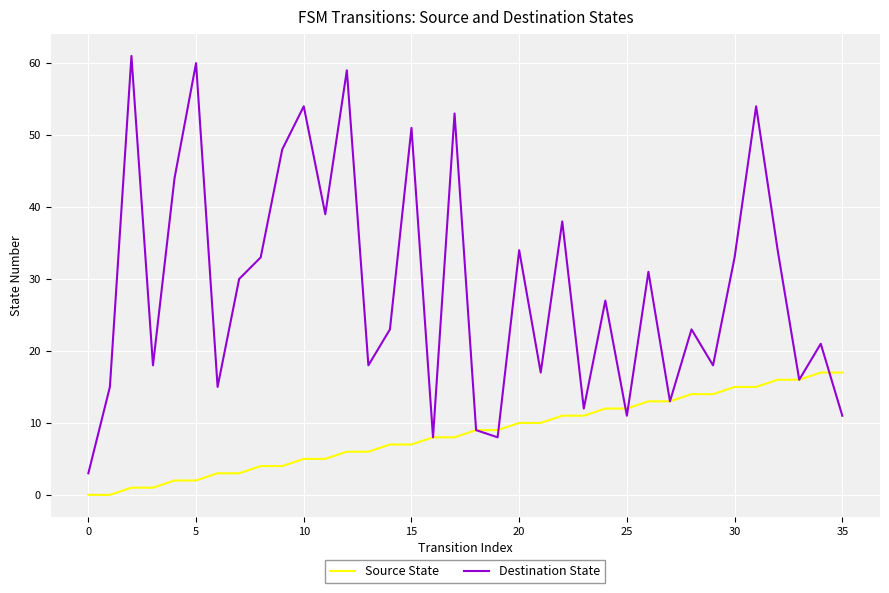

What is the sum of all Source State values?

306